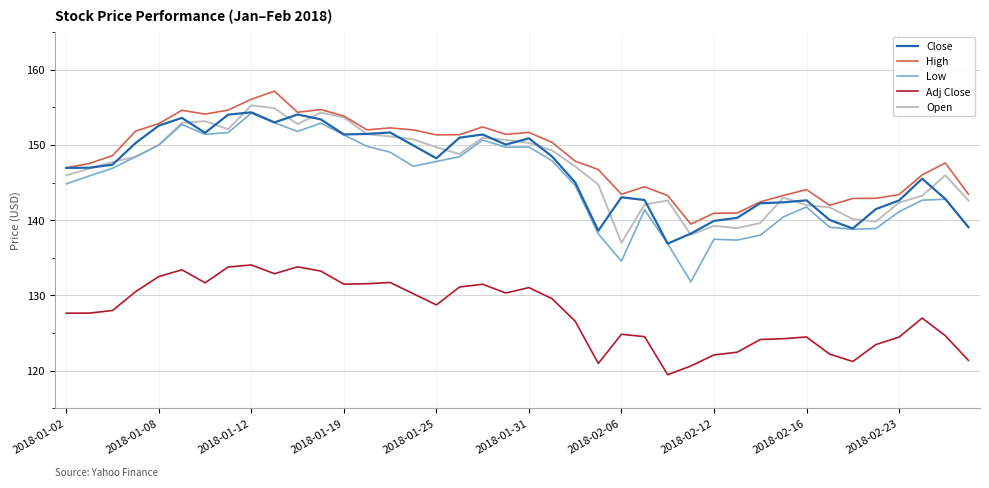

True or false: High and Low intersect in this chart.

False